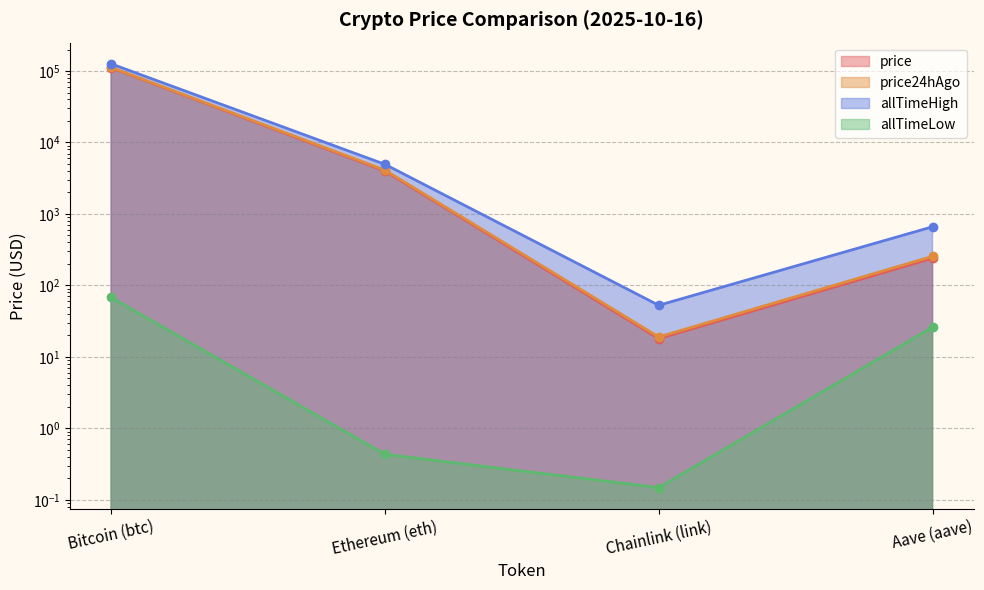

The value of allTimeLow at Bitcoin (btc) is 67.8. True or false?

True